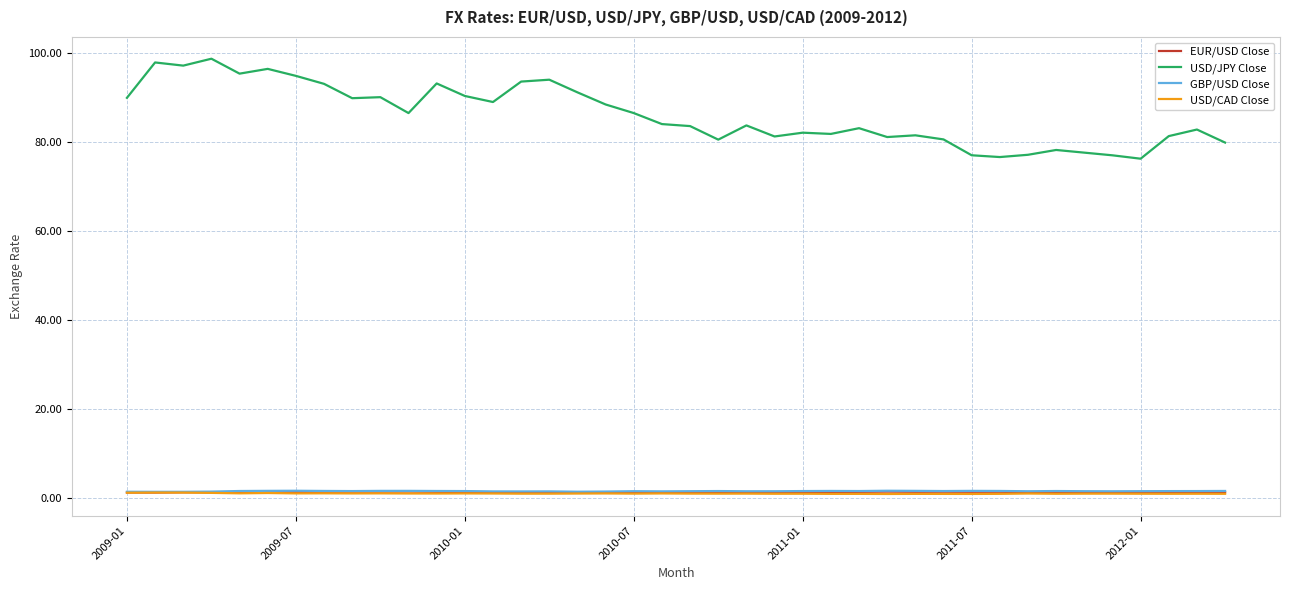

Which series has the largest range (max minus min)?

USD/JPY Close